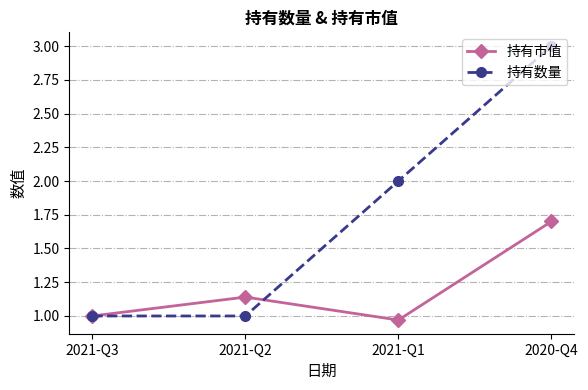

What is the label of the 1st point from the left?

2021-Q3